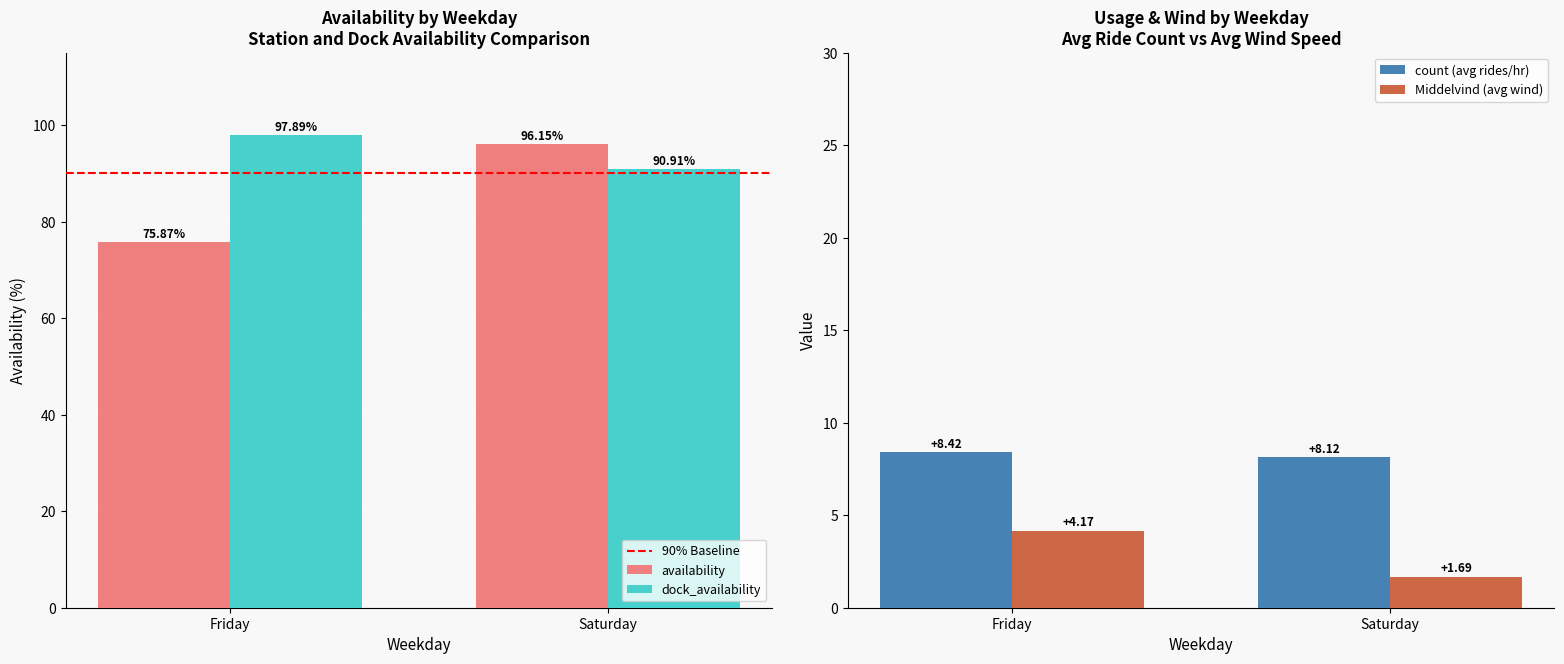

Rank the series by their maximum value, from lowest to highest.

Middelvind (avg wind), count (avg rides/hr), 90% Baseline, availability, dock_availability